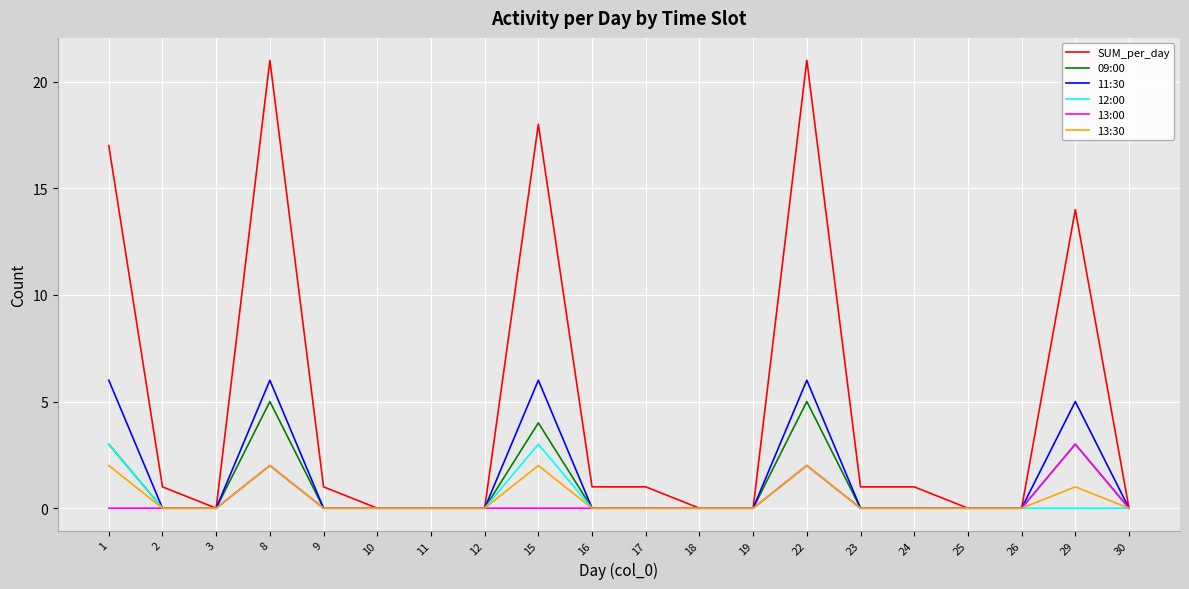

Is it true that 13:30 equals -1 at 10?

False